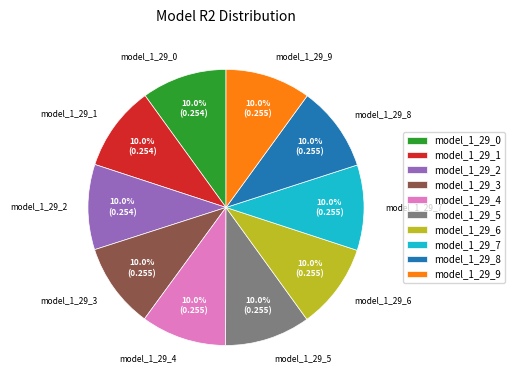

To the nearest percent, what is the average slice percentage?

10%